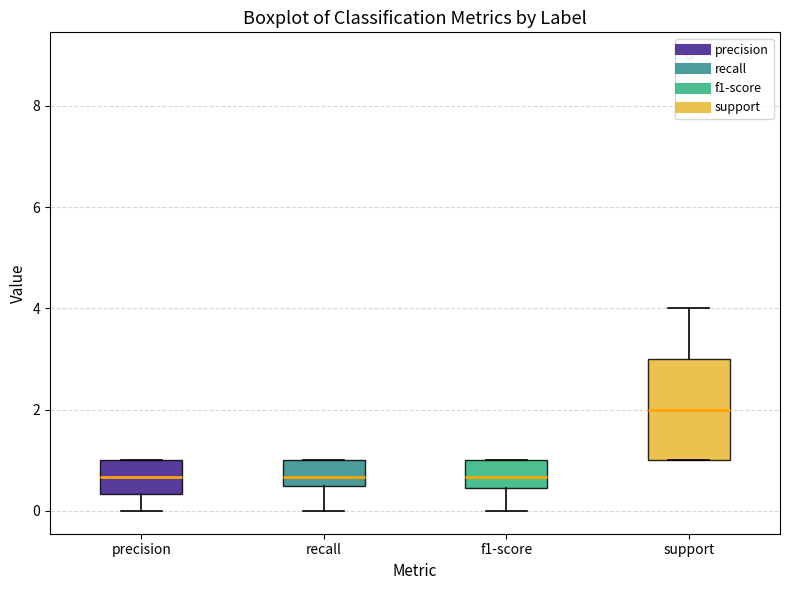

Reading left to right, read every box against the y-axis: the position of its median line, the range the box covers, and the ends of its whiskers. The values are not printed on the chart, so give them approximately, as read against the axis.

precision: median 0.6, box 0.4 to 1.0, whiskers 0.0 to 1.0
recall: median 0.6 (just above the box's lower edge), box 0.6 to 1.0, whiskers 0.0 to 1.0
f1-score: median 0.6, box 0.4 to 1.0, whiskers 0.0 to 1.0
support: median 2.0, box 1.0 to 3.0, whiskers 1.0 to 4.0